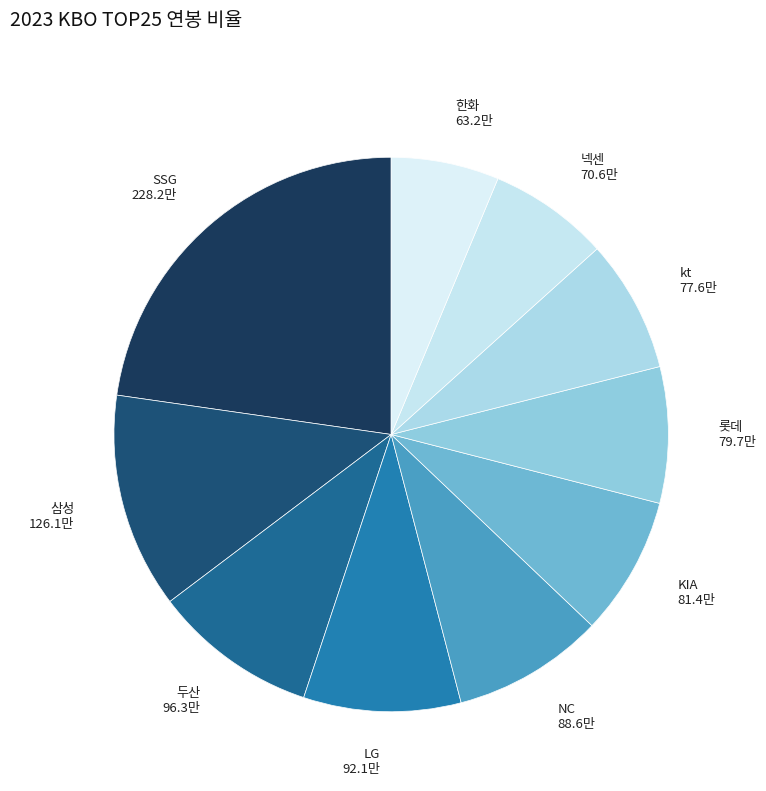

Which slice is the smallest?

한화